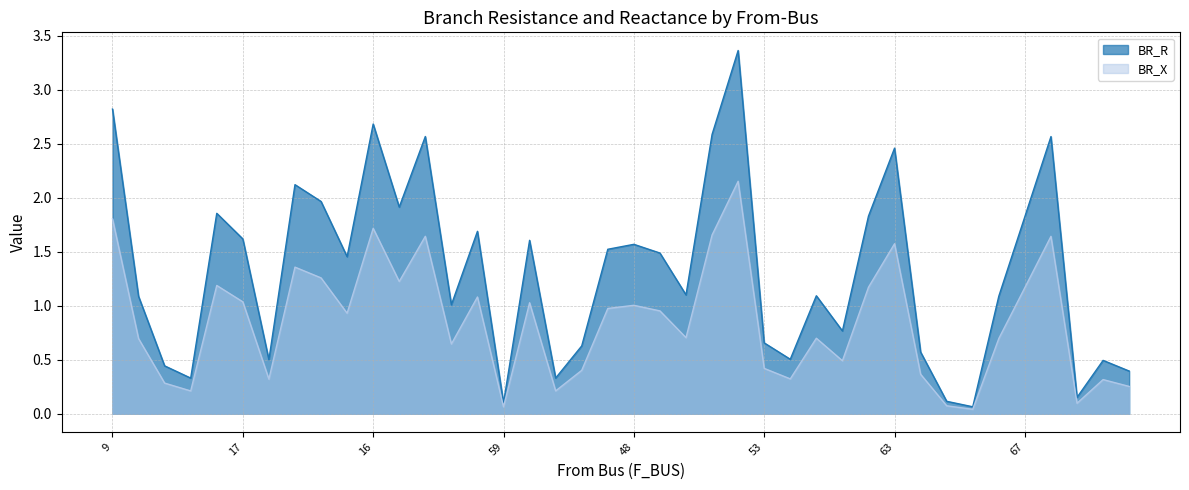

Reading right to left, list all the values displayed in this chart.

BR_R: 153=0.4	151=0.5	155=0.2	152=2.6	67=1.8	66=1.1	66=0.1	65=0.1	64=0.6	63=2.5	63=1.8	173=0.8	170=1.1	169=0.5	53=0.7	52=3.4	51=2.6	62=1.1	60=1.5	48=1.6	48=1.5	172=0.6	95=0.3	59=1.6	59=0.1	97=1.7	97=1.0	19=2.6	18=1.9	16=2.7	15=1.5	13=2.0	13=2.1	12=0.5	17=1.6	11=1.9	14=0.3	10=0.4	10=1.1	9=2.8
BR_X: 153=0.3	151=0.3	155=0.1	152=1.6	67=1.2	66=0.7	66=0.0	65=0.1	64=0.4	63=1.6	63=1.2	173=0.5	170=0.7	169=0.3	53=0.4	52=2.2	51=1.7	62=0.7	60=1.0	48=1.0	48=1.0	172=0.4	95=0.2	59=1.0	59=0.1	97=1.1	97=0.6	19=1.6	18=1.2	16=1.7	15=0.9	13=1.3	13=1.4	12=0.3	17=1.0	11=1.2	14=0.2	10=0.3	10=0.7	9=1.8